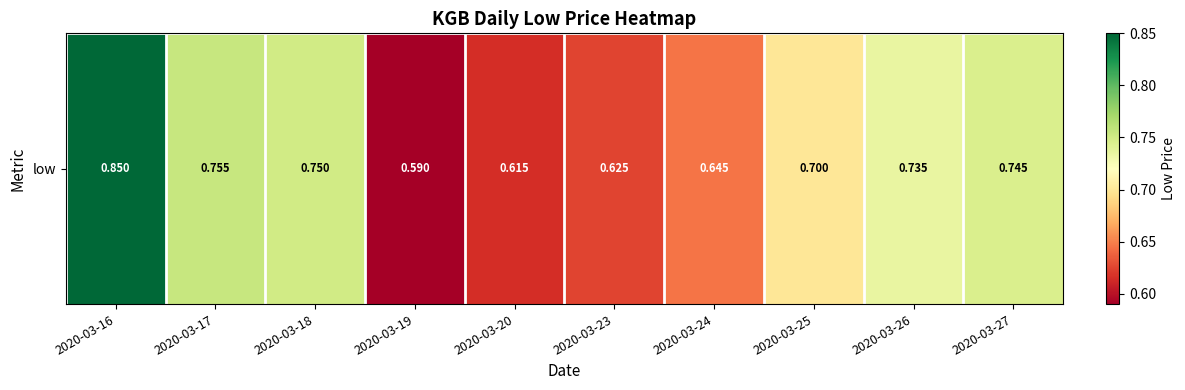

What is the approximate value at 2020-03-25?

0.7